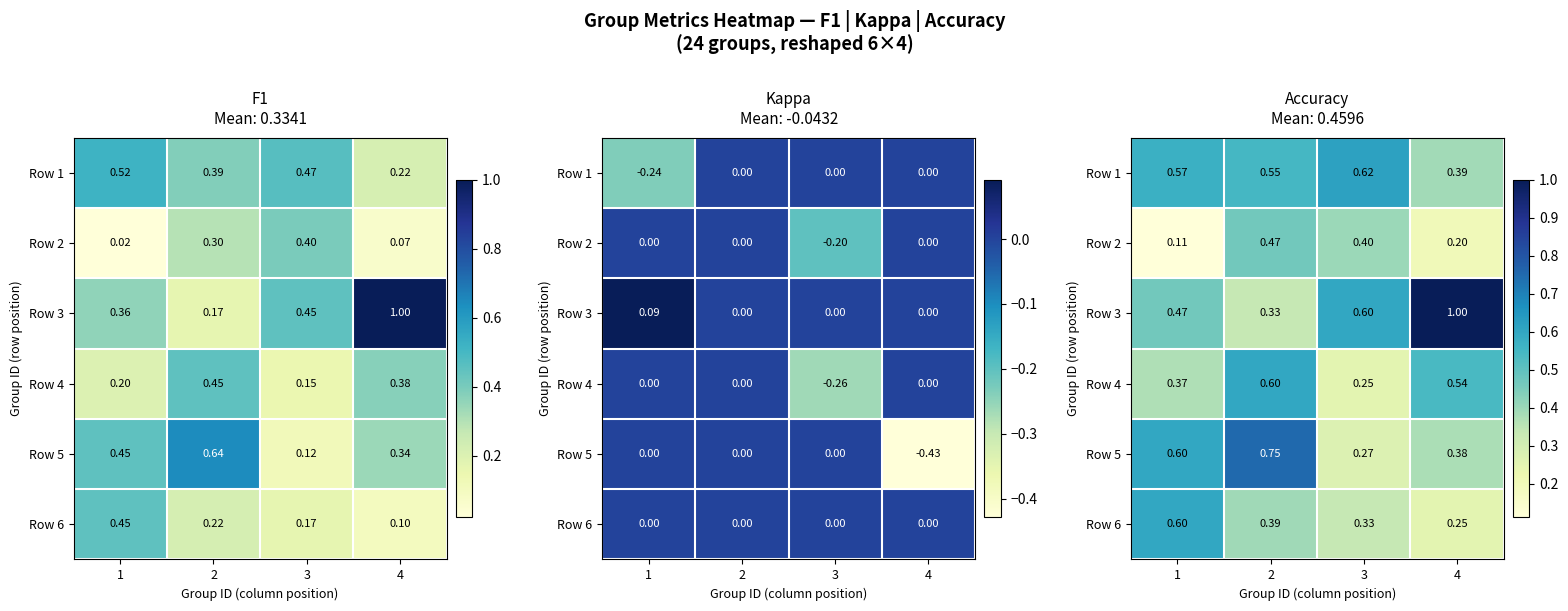

Which has a higher value, 1 or 2?

1